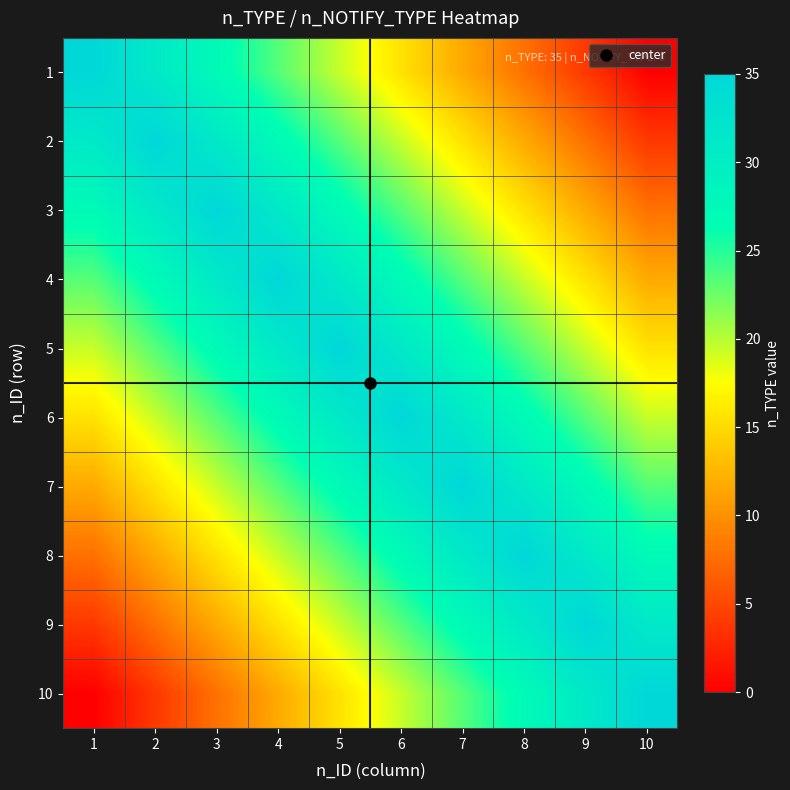

At which category is the sum across all series the highest?

5